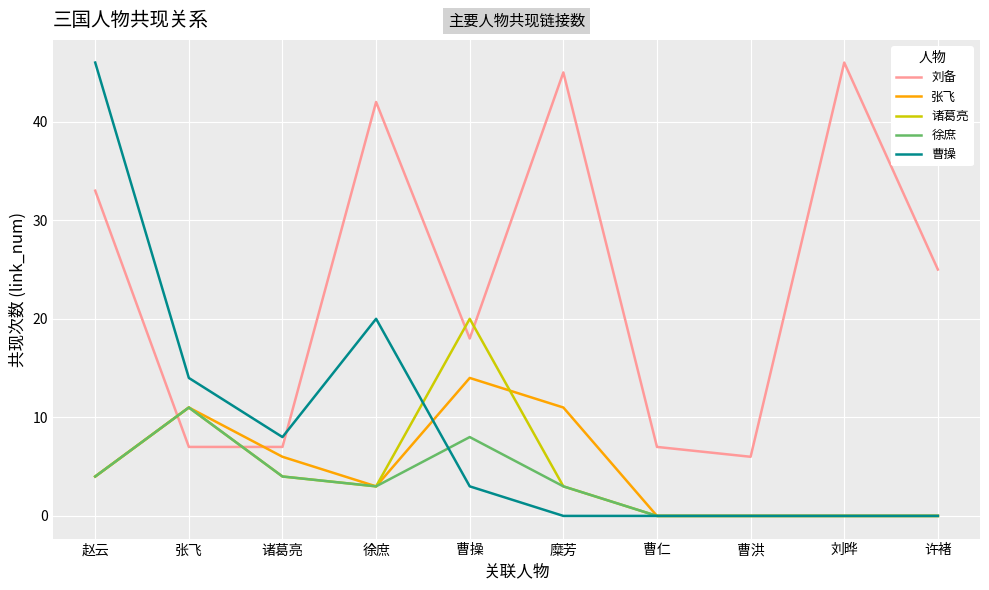

How many lines are shown in the chart?

5